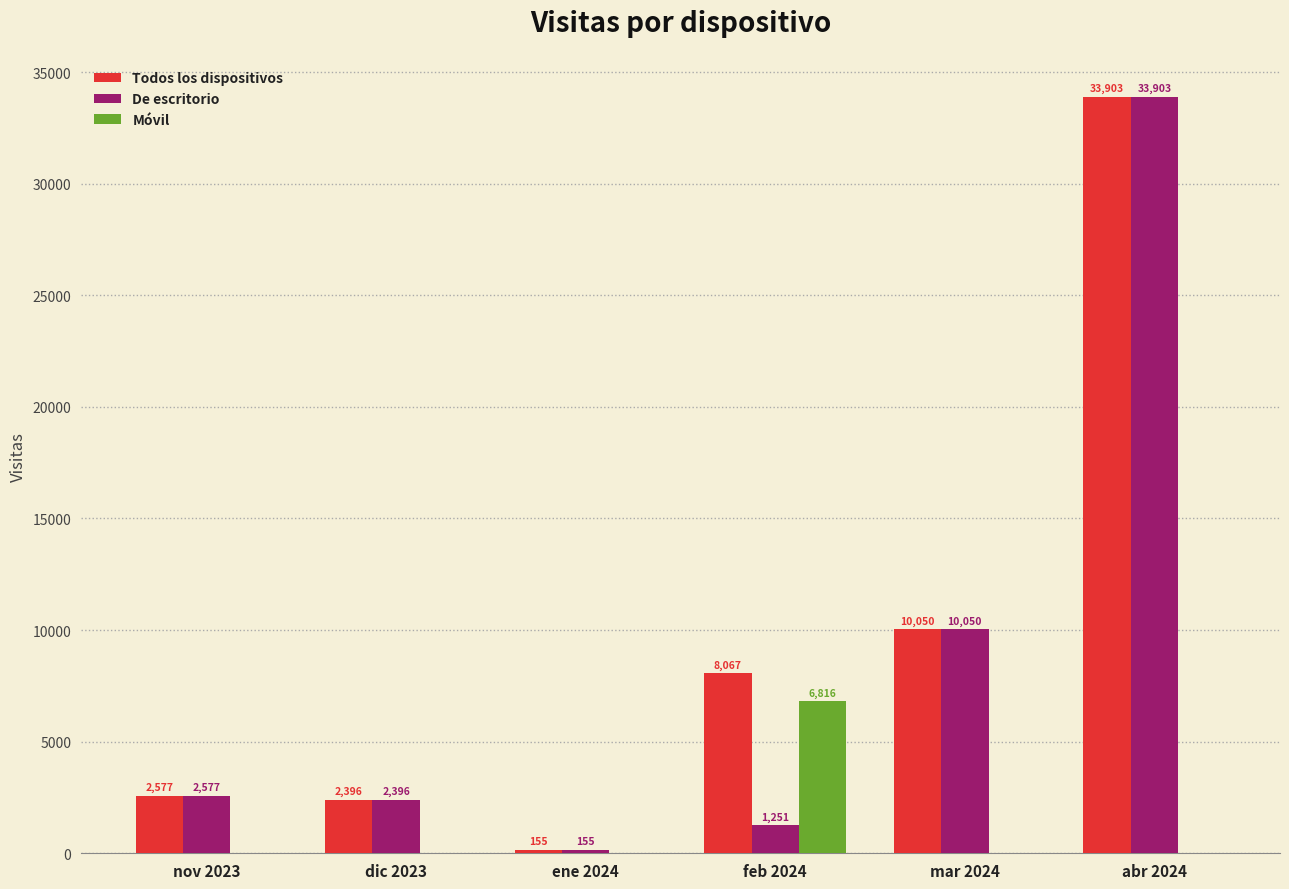

Reading left to right, transcribe all the data shown in this chart.

Todos los dispositivos: 2577	2396	155	8067	10050	33903
De escritorio: 2577	2396	155	1251	10050	33903
Móvil: 0	0	0	6816	0	0